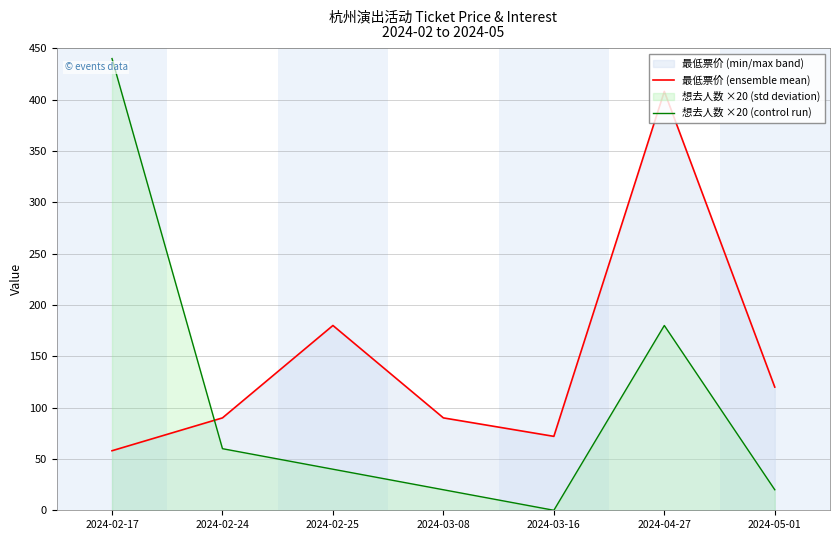

What is the spread (max minus min) of values at 2024-02-24?

30